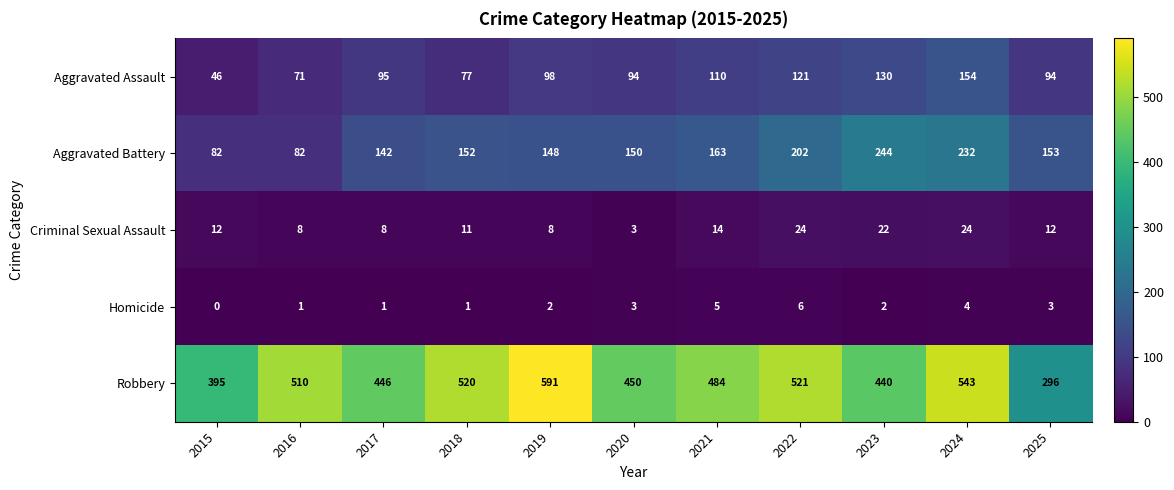

How many data points in Aggravated Assault are less than 95?

5